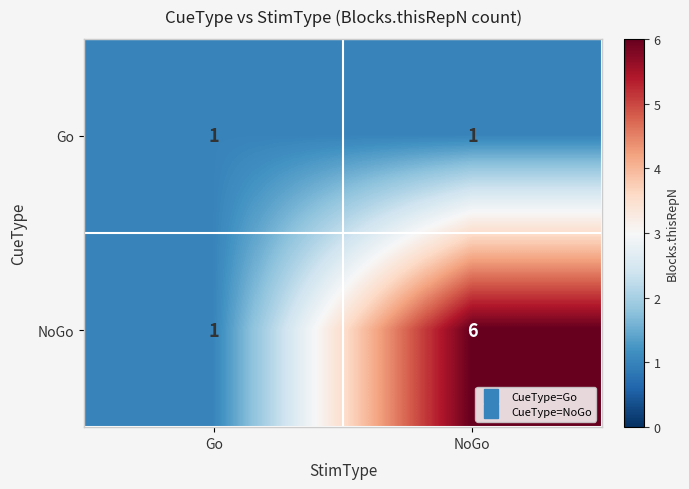

What is the maximum value shown in the chart?

6